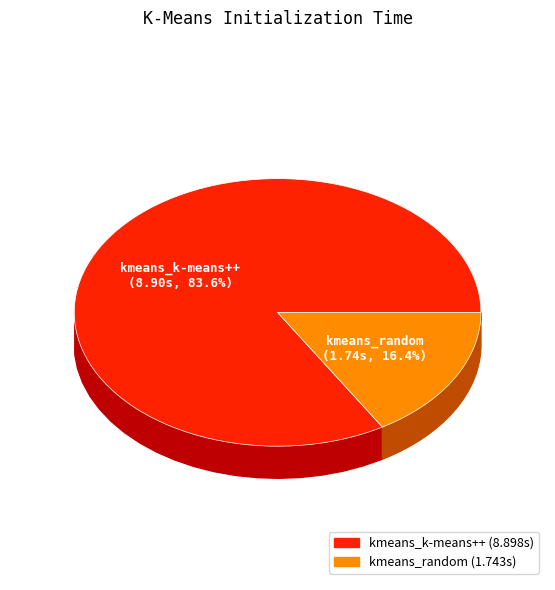

How many segments does this pie chart have?

2